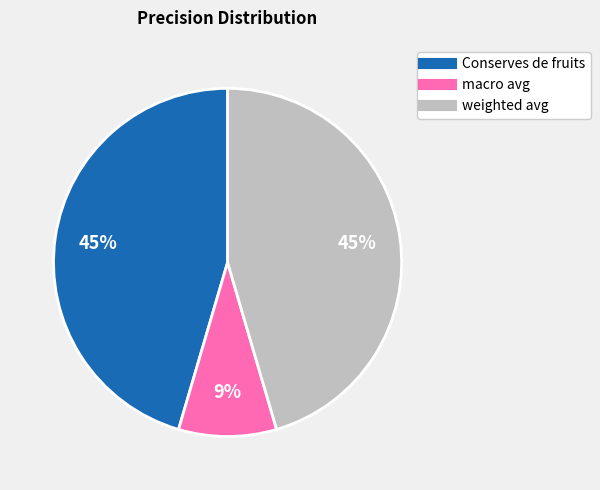

True or false: Conserves de fruits accounts for 45% of the total.

True